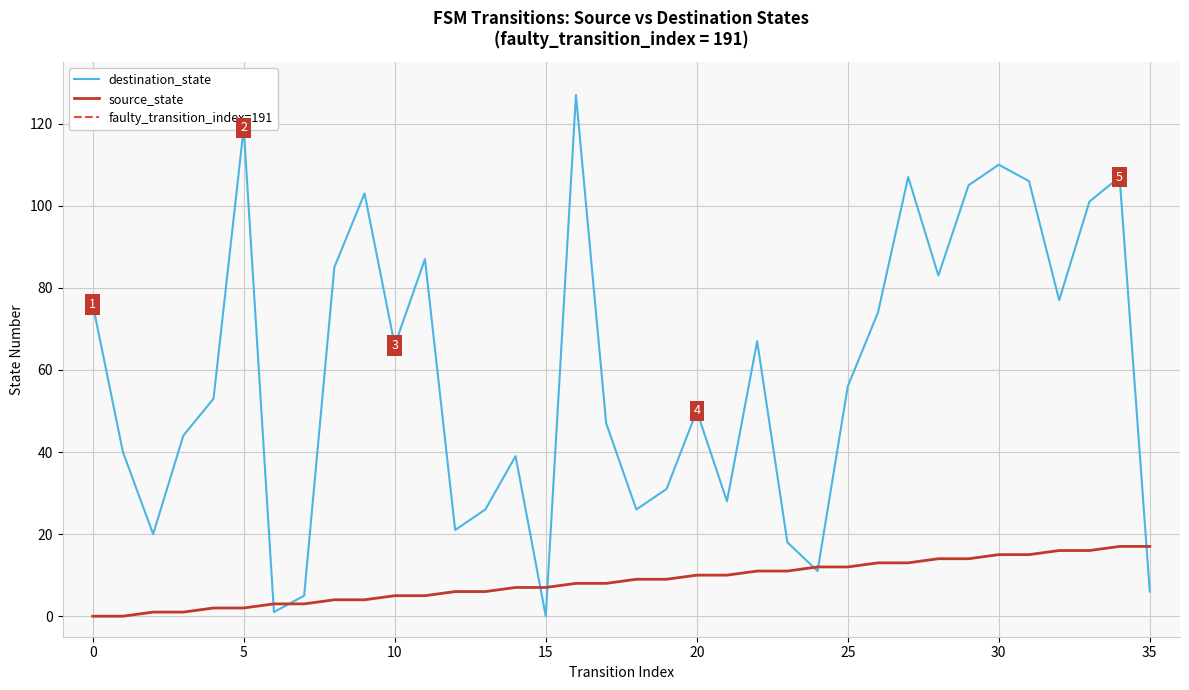

At which label does source_state reach its peak?

34